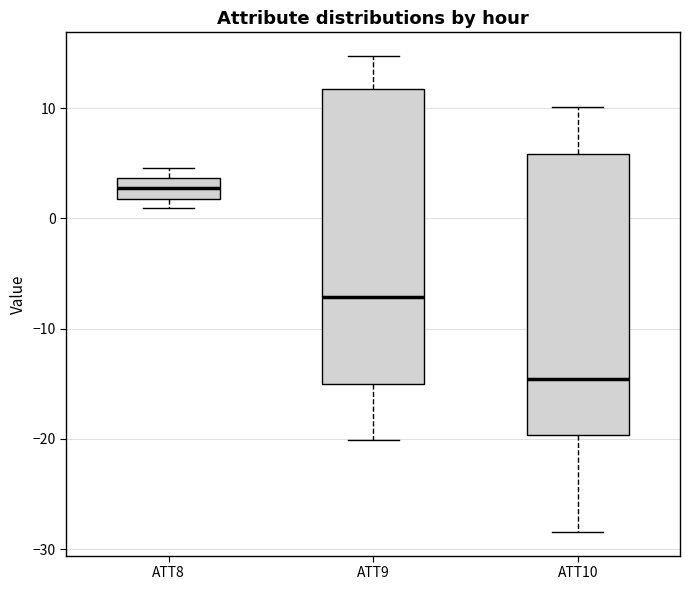

Where does the lower whisker of the box for ATT10 end on the y-axis? The values are not printed on the chart, so give them approximately, as read against the axis.

-28